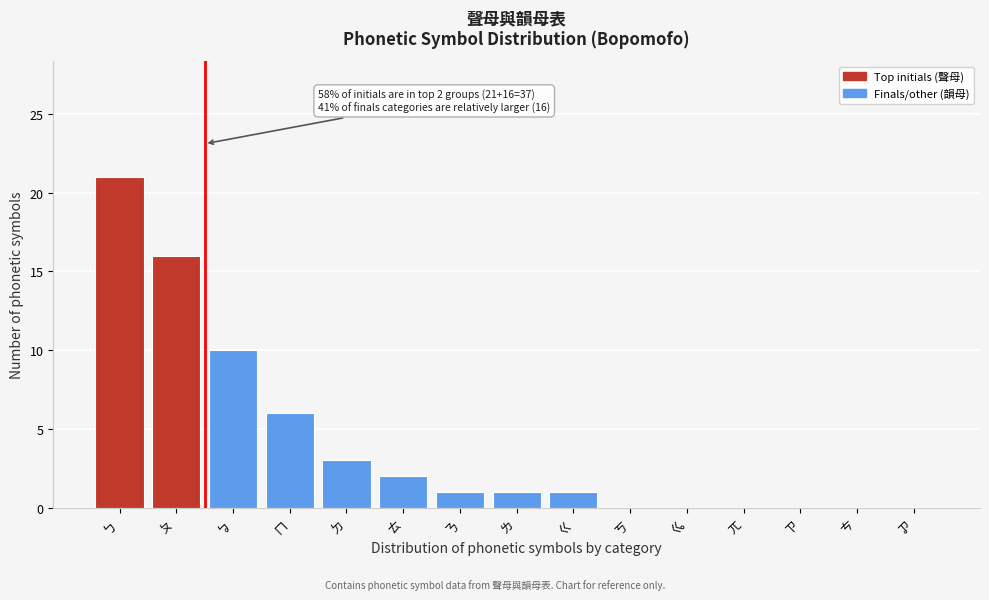

Reading left to right, extract all data points from this chart.

ㄅ=21	ㄆ=16	ㆠ=10	ㄇ=6	ㄉ=3	ㄊ=2	ㄋ=1	ㄌ=1	ㄍ=1	ㄎ=0	ㆣ=0	ㄫ=0	ㄗ=0	ㄘ=0	ㆡ=0